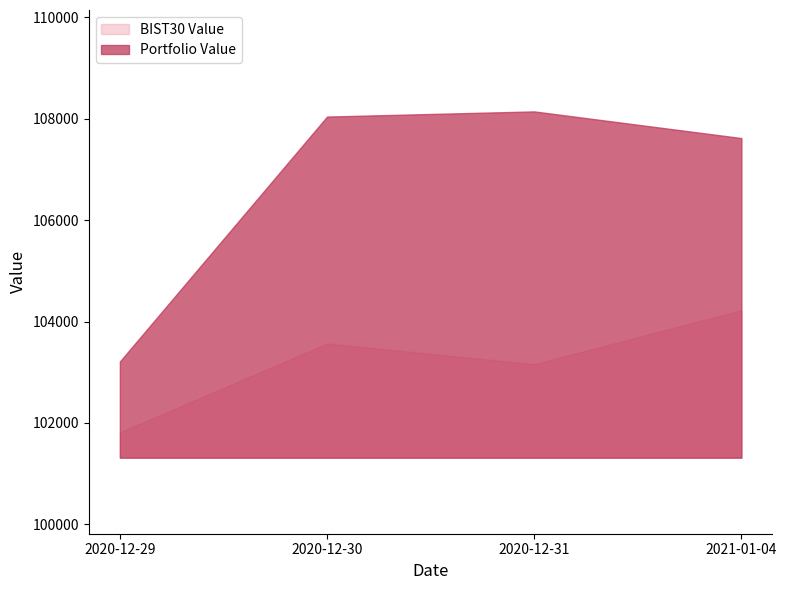

Reading left to right, extract all data points from this chart.

Portfolio Value: 2020-12-29=103213.4	2020-12-30=108043.7	2020-12-31=108145.5	2021-01-04=107619.7
BIST30 Value: 2020-12-29=101816.0	2020-12-30=103568.9	2020-12-31=103159.1	2021-01-04=104224.7